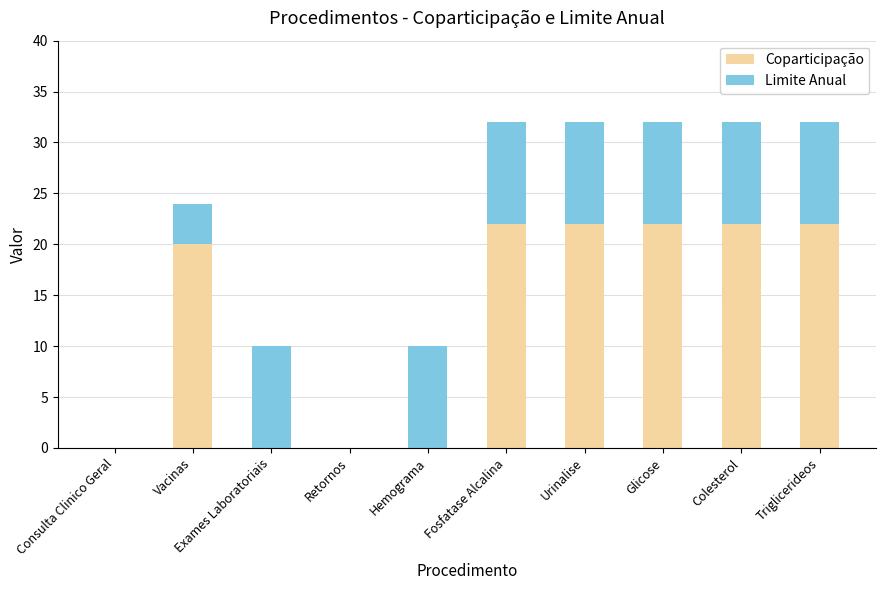

What is the highest value of the Coparticipação series?

22